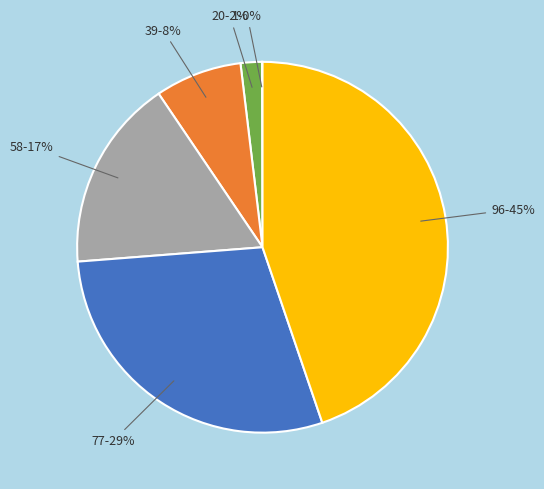

Which slice is the largest?

96